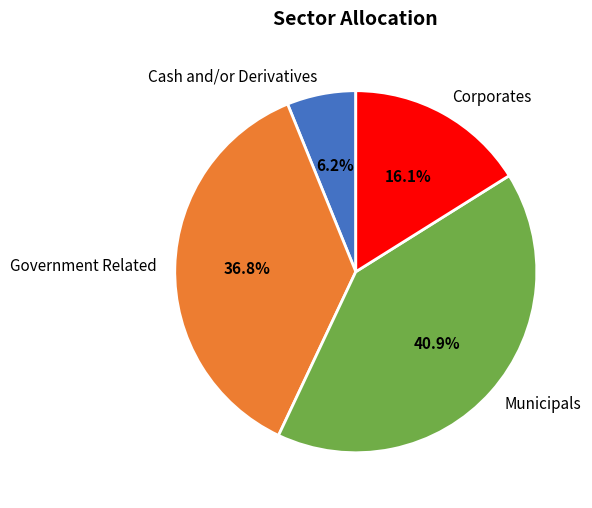

Approximately how many times larger is the value at Corporates compared to Municipals?

0.4